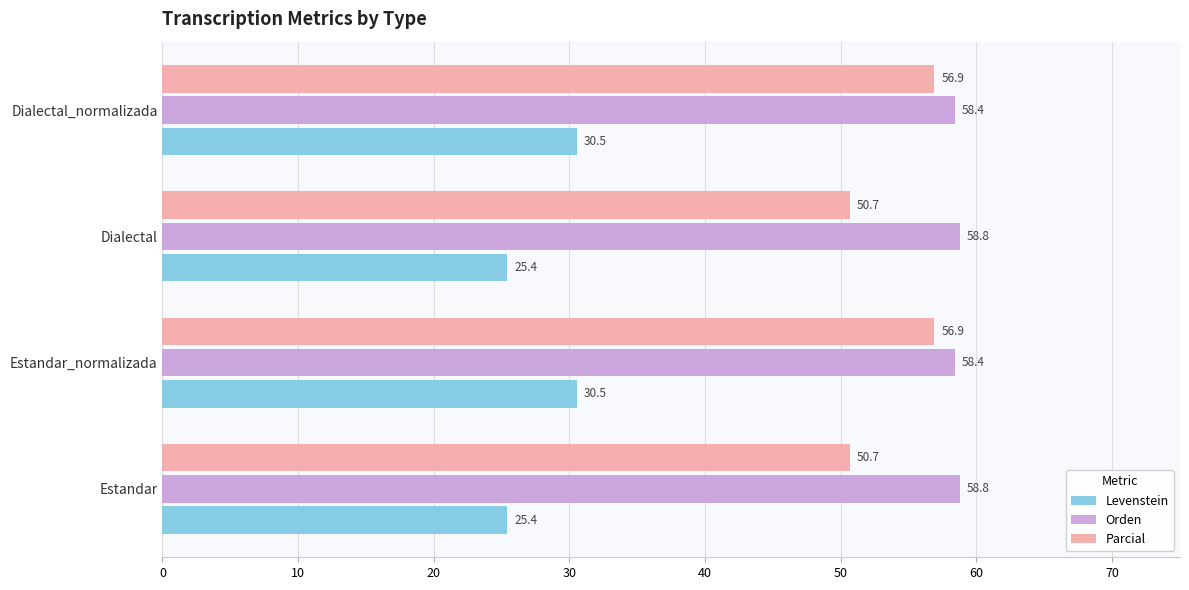

Rank the series by their maximum value, from lowest to highest.

Levenstein, Parcial, Orden